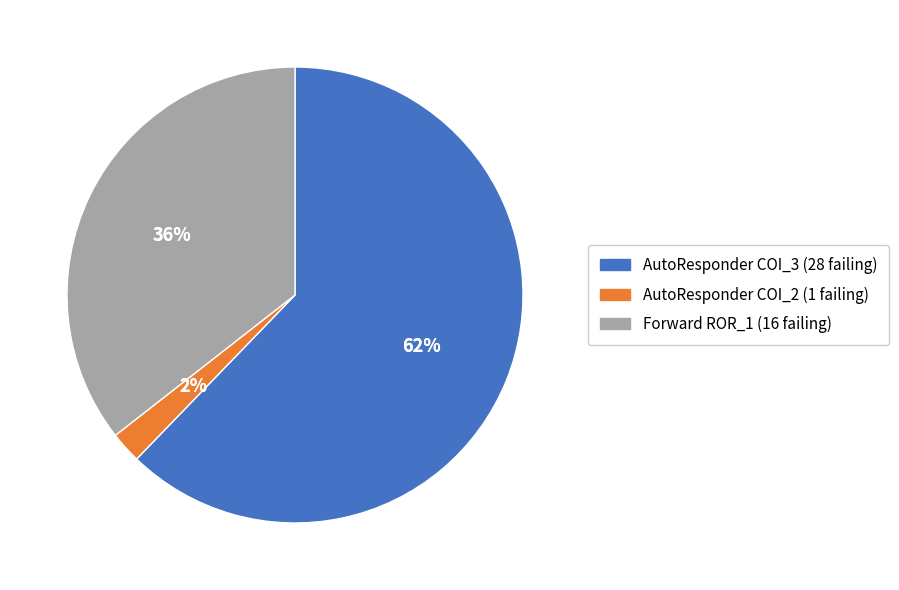

What is the change in value from AutoResponder.EmailSystem.Client.COI_3 to AutoResponder.EmailSystem.Client.COI_2?

-27